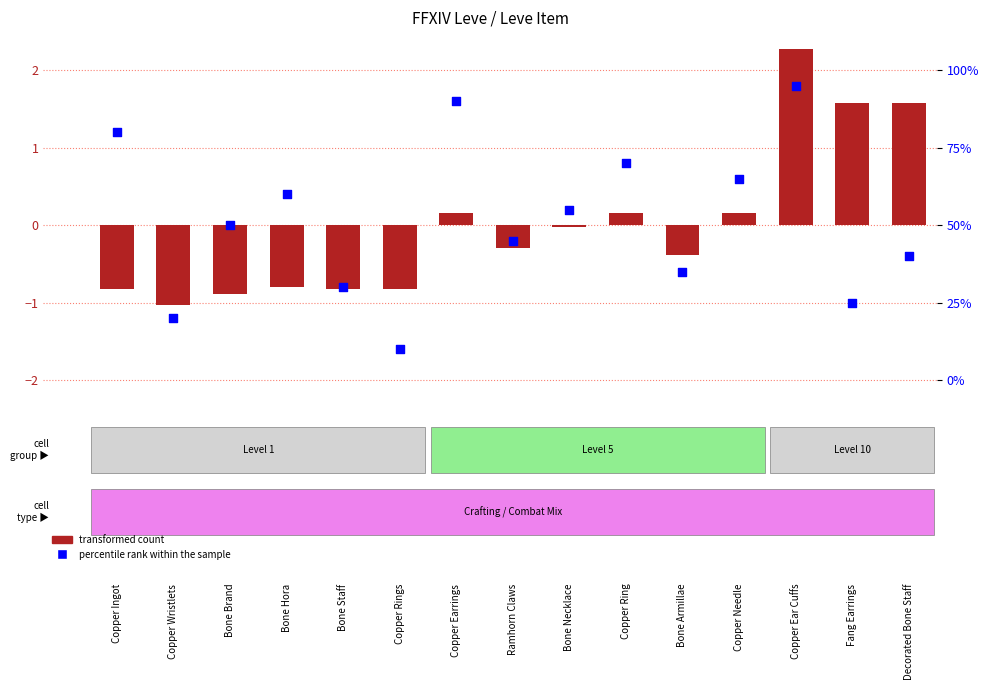

What is the total value across all series at Copper Rings?

-2.4